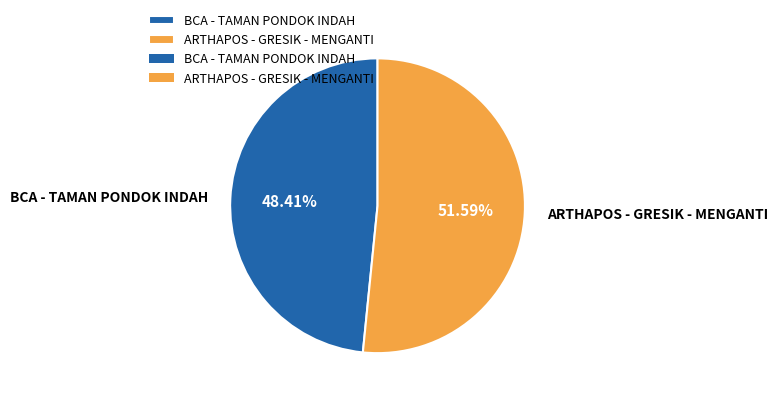

What is the largest slice in the pie chart?

ARTHAPOS - GRESIK - MENGANTI